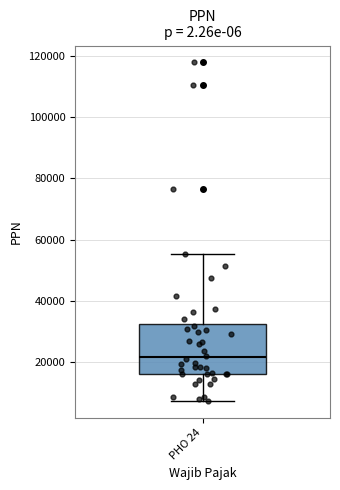

Read this box plot against the y-axis: the position of the median line, the range covered by the box, and the ends of both whiskers. The values are not printed on the chart, so give them approximately, as read against the axis.

median 22000, box 16000 to 32000, whiskers 8000 to 56000